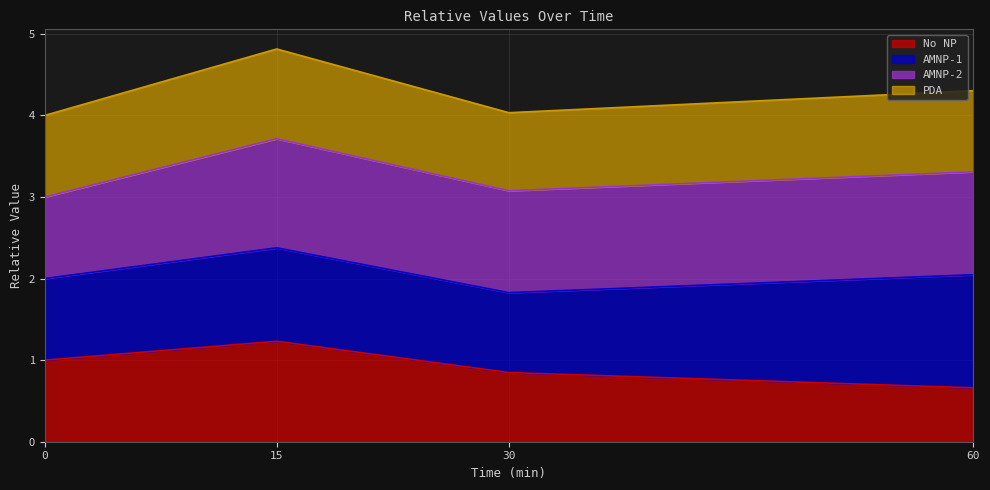

At which label is No NP closest to 0?

60